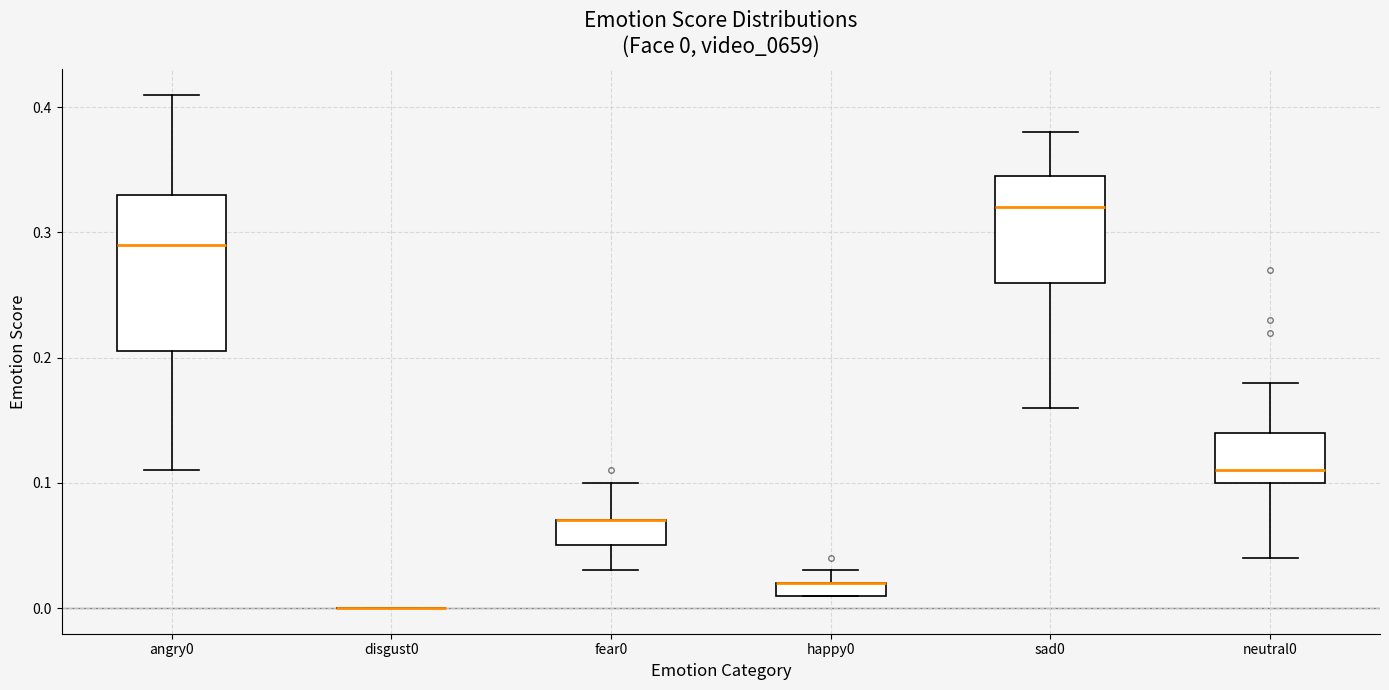

Comparing the boxes themselves (not the whiskers), which one is the tallest?

angry0